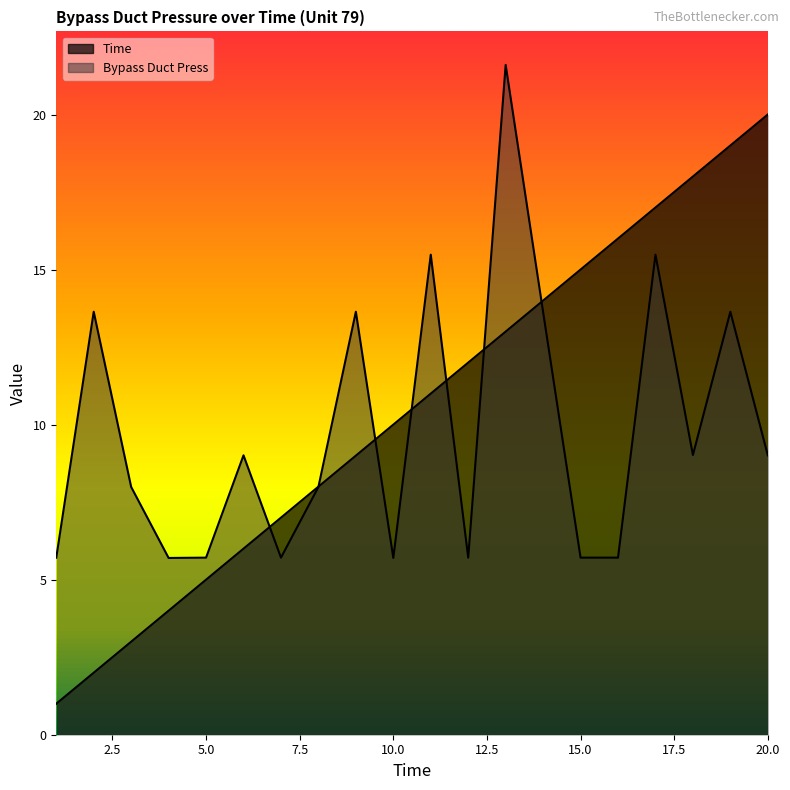

At which label does Bypass Duct Press reach its peak?

13